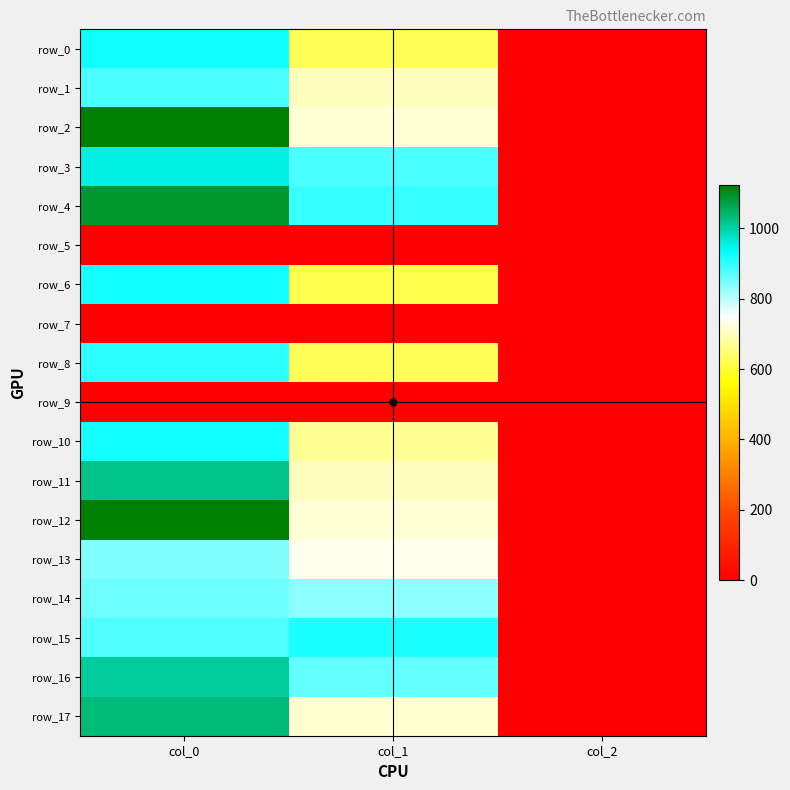

What is the maximum value shown in the chart?

1123.3